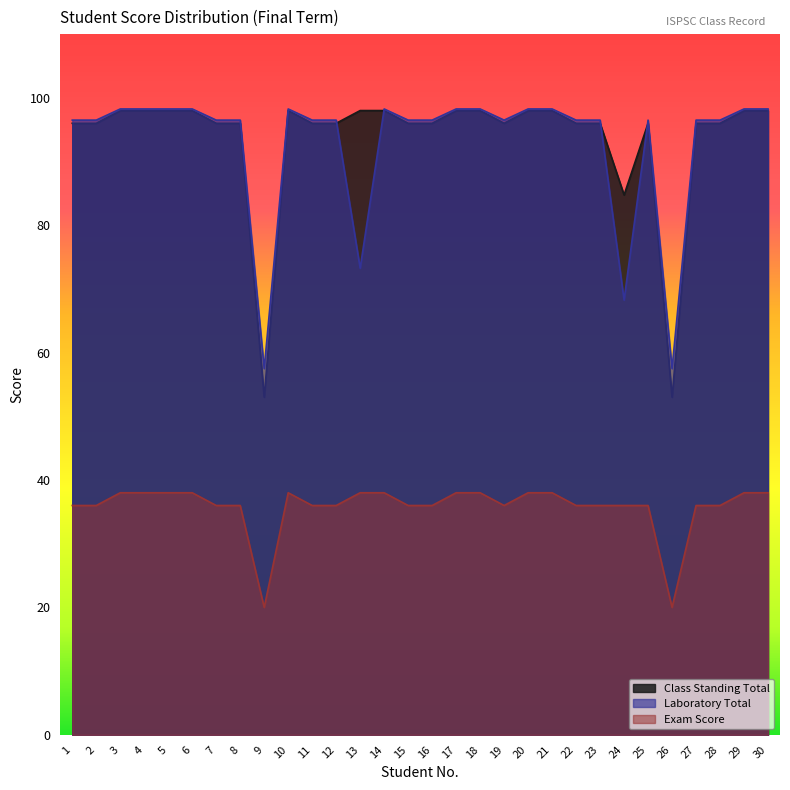

Does the chart display data point markers on the line(s)?

No